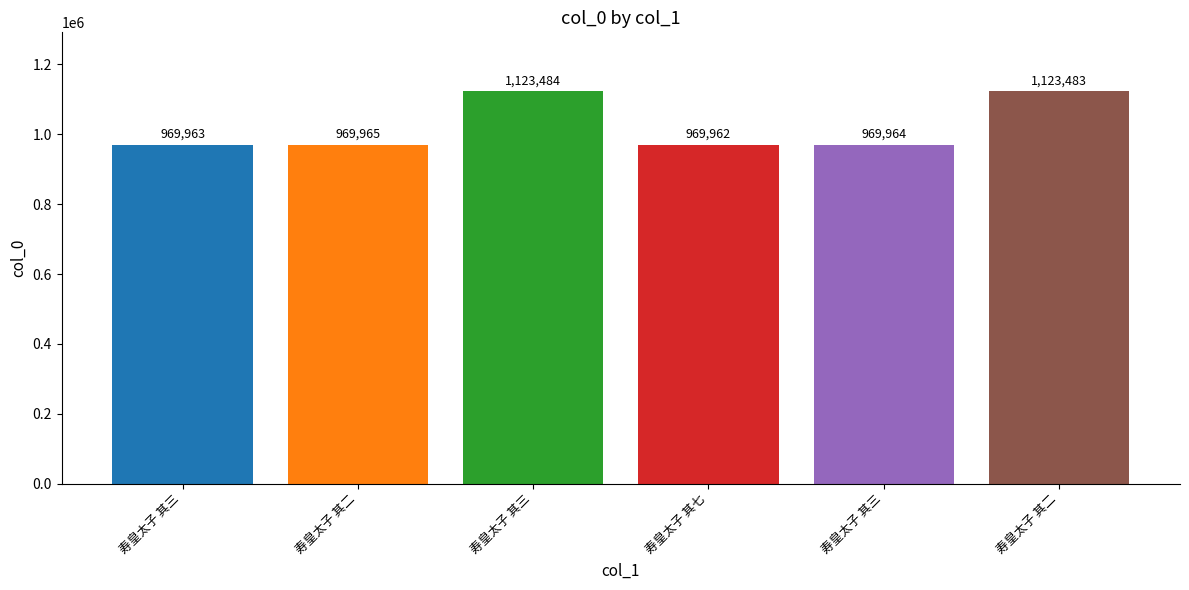

How many data points are less than 969965?

3